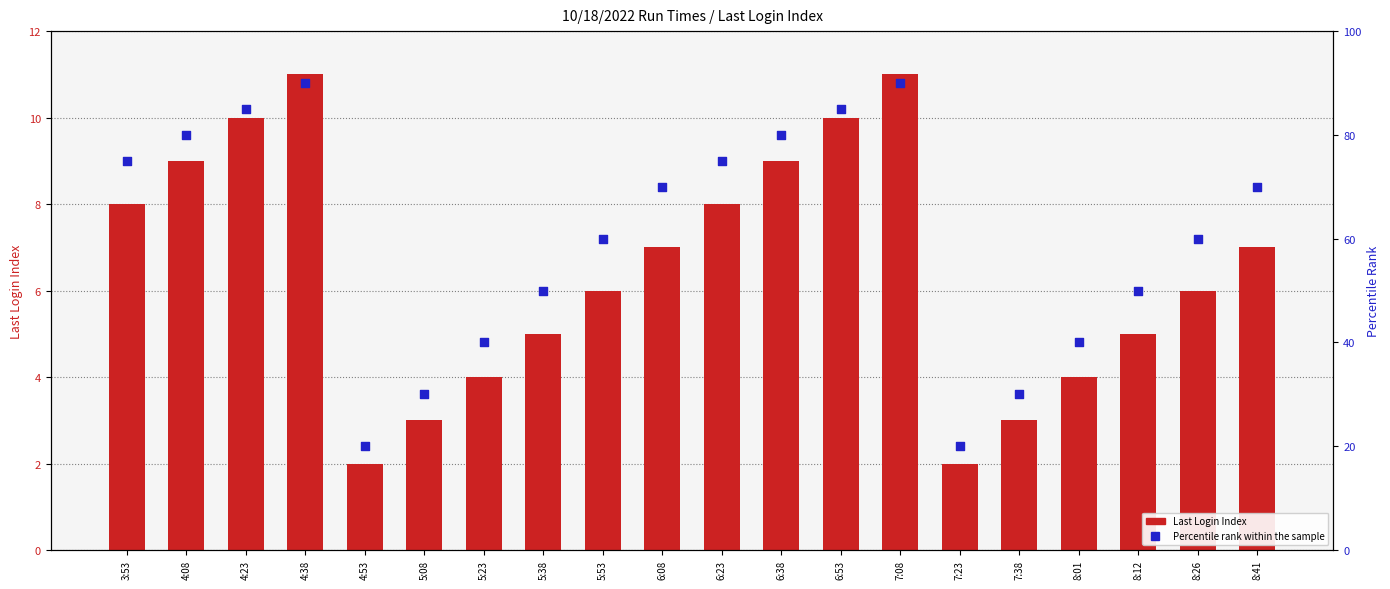

Which series has the largest Y range (max minus min)?

Percentile rank within the sample